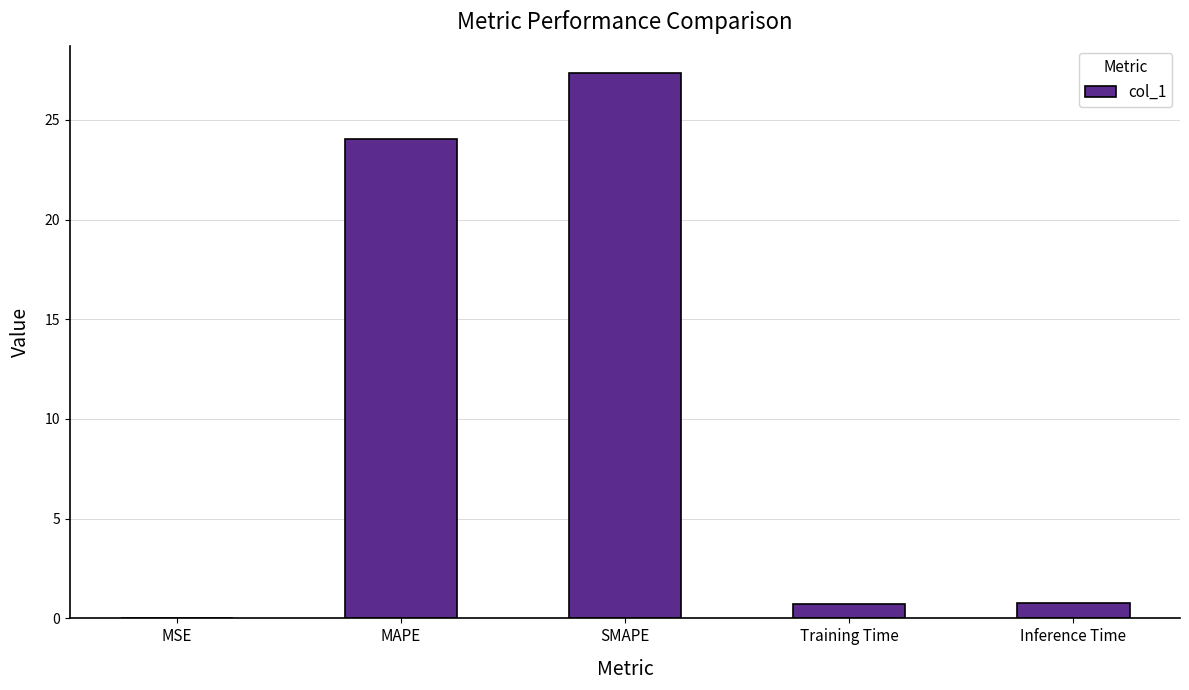

What is the average value?

10.6